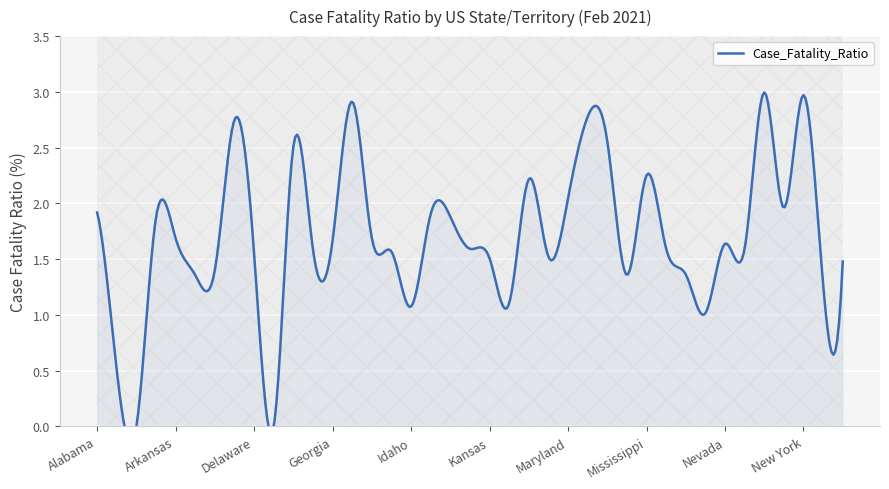

Which label corresponds to the largest value in the chart?

New Jersey